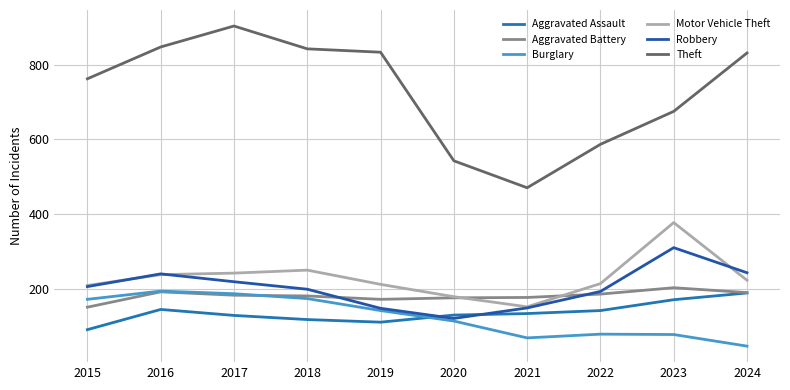

Between 2019 and 2022, which series saw the biggest shift?

Theft